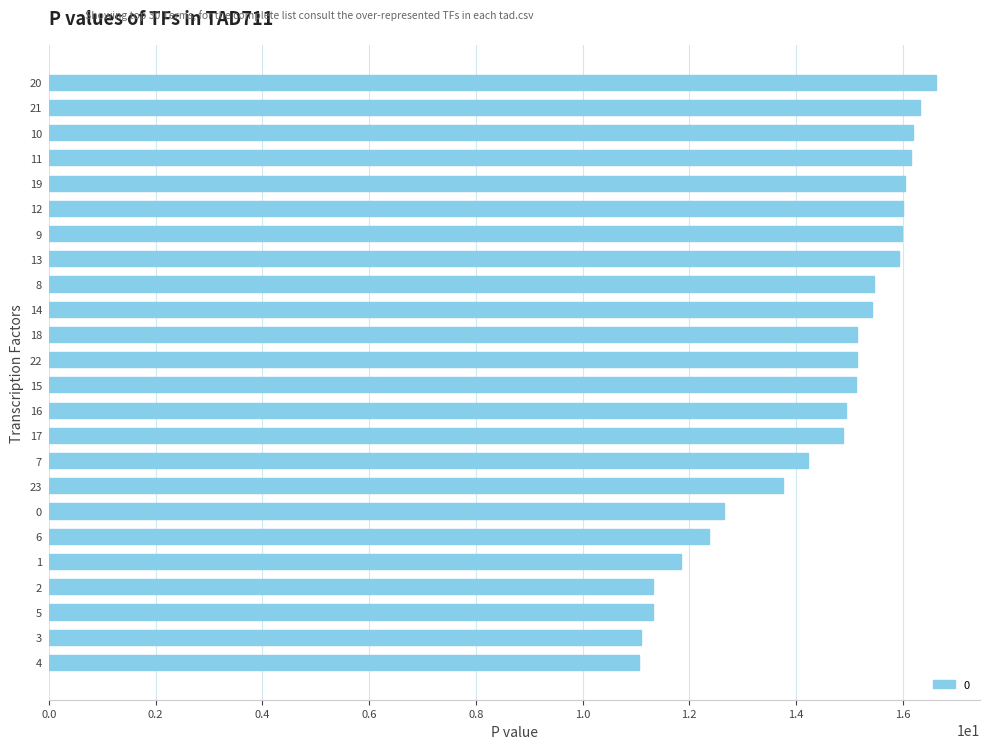

What is the smallest value displayed?

11.1